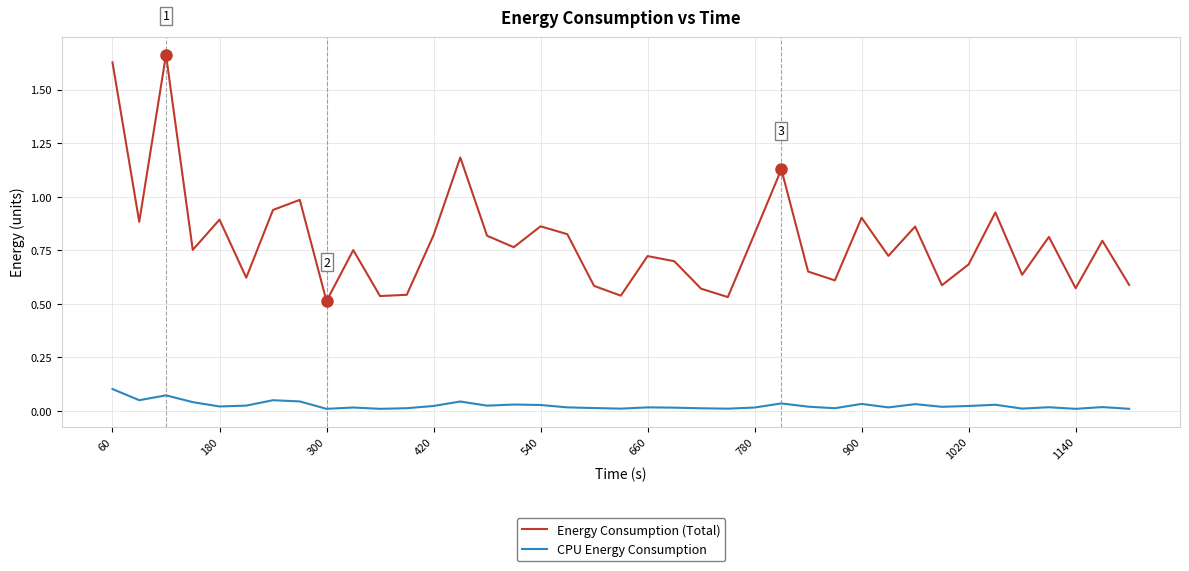

Rank the series by their average value, from highest to lowest.

Energy Consumption (Total), CPU Energy Consumption